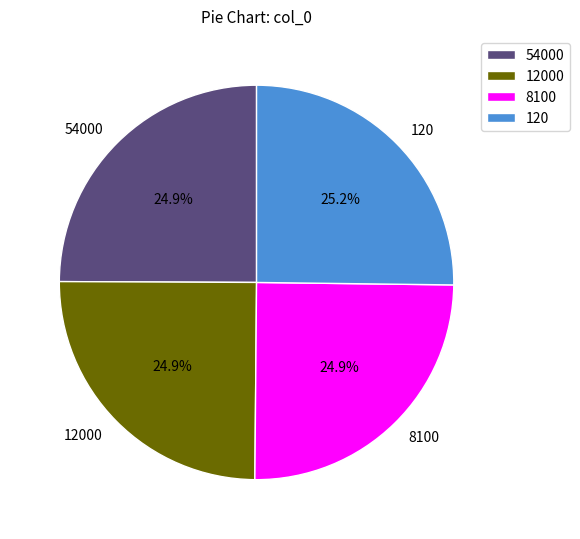

What is the ratio of the value at 54000 to the value at 8100?

1.0